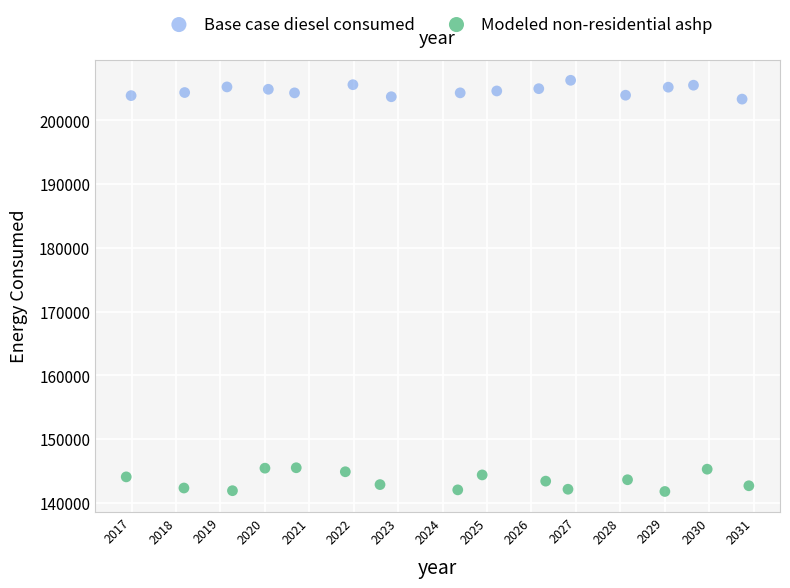

Which series reaches the minimum Y coordinate?

Modeled non-residential ashp